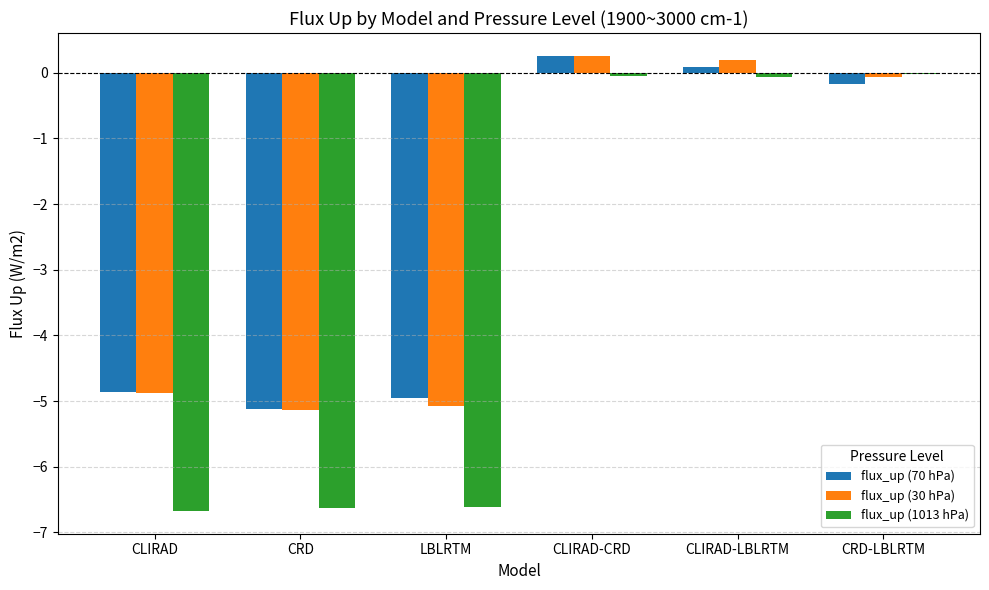

What is the greatest value displayed?

0.3